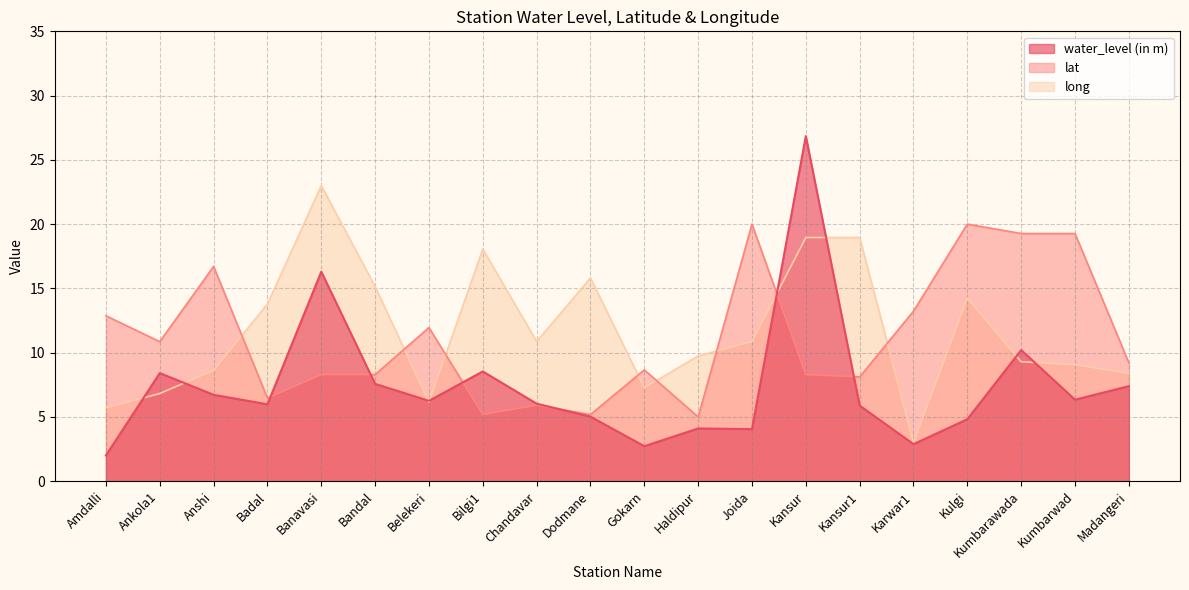

What is the label of the 19th point from the left?

Kumbarwad